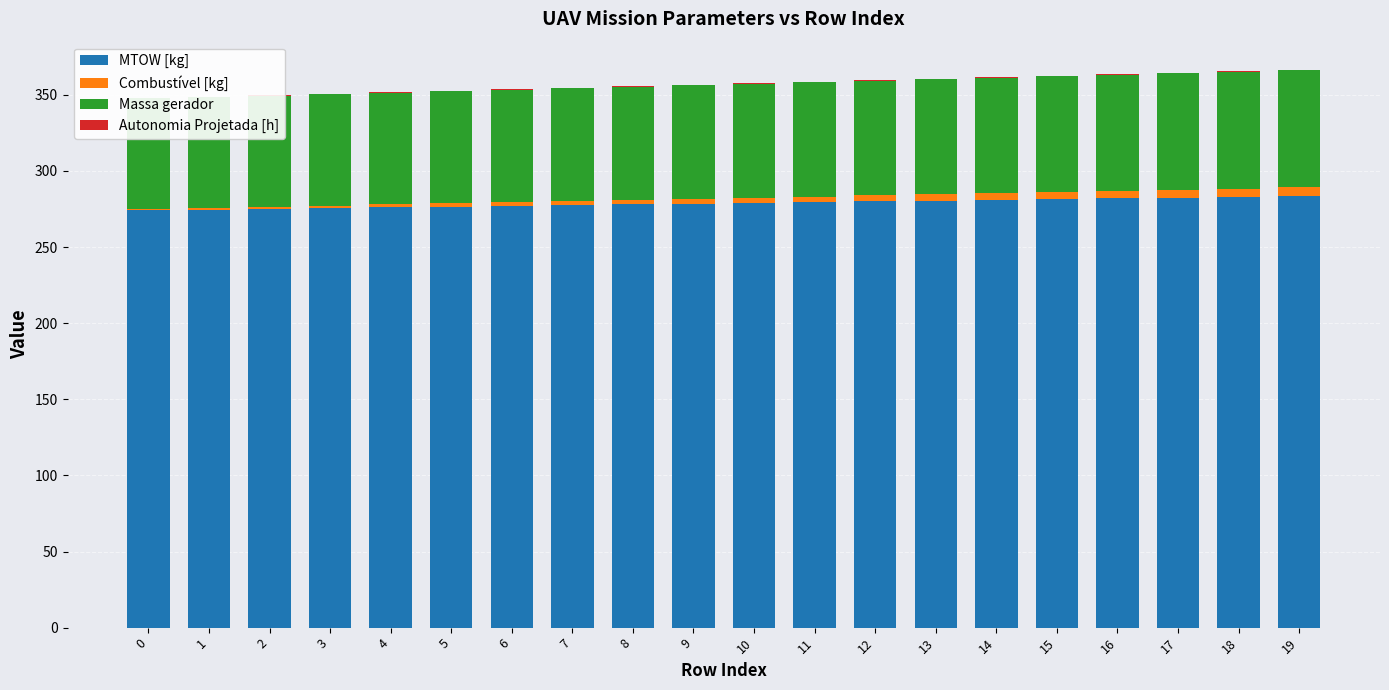

What is the sum of the Autonomia Projetada [h] values at 1 and 17?

0.4